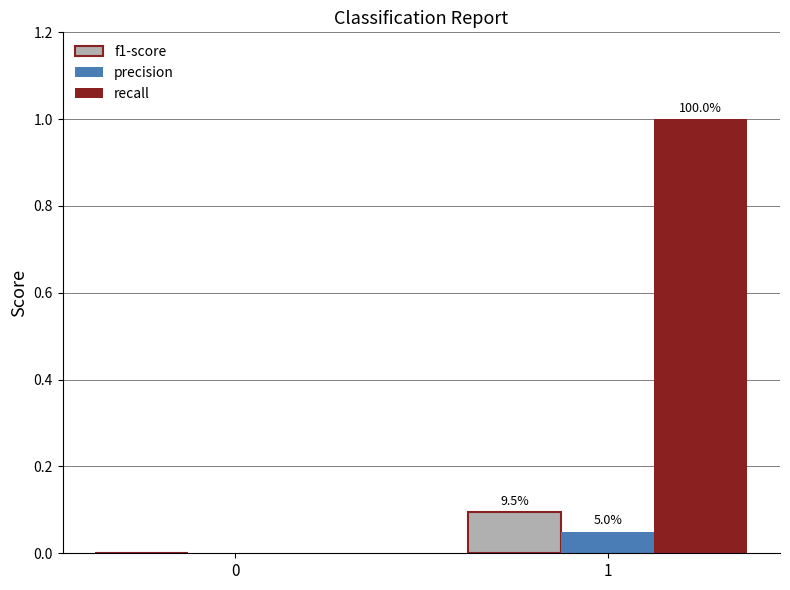

The recall series shows 1.0 at 1. True or false?

True